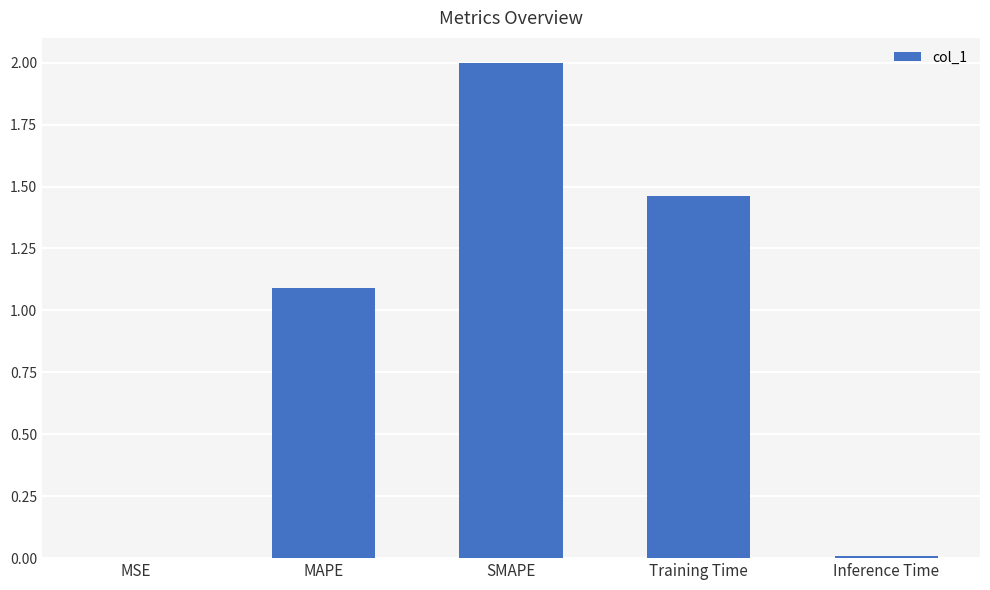

Is it true that the value at Inference Time is 0.0?

True